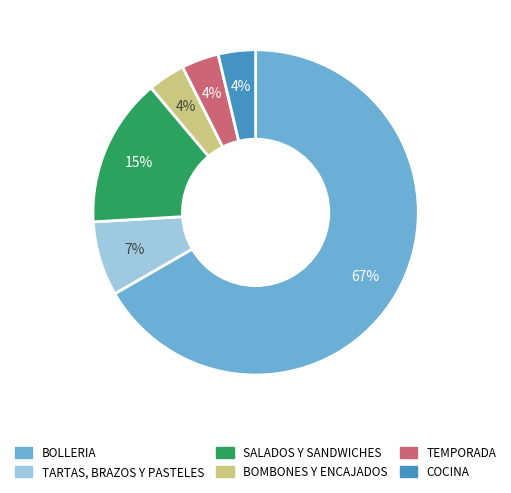

Is it true that BOLLERIA is 60% of the pie?

False